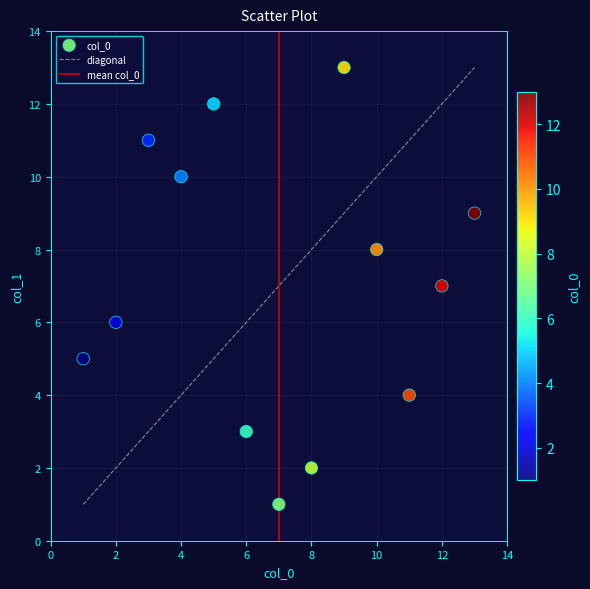

What is the range of X values (max minus min)?

12